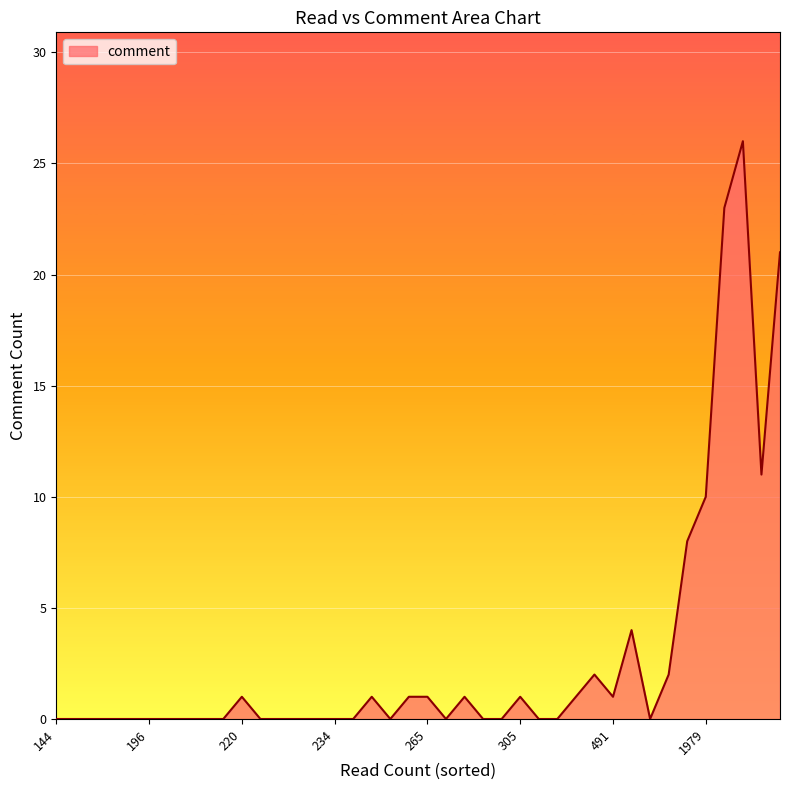

What is the difference between the maximum and minimum values?

26